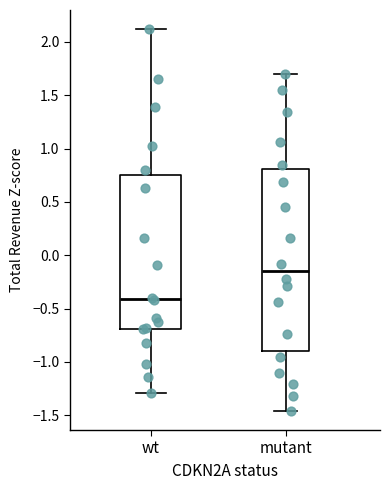

Comparing the boxes themselves (not the whiskers), which one is the tallest?

mutant